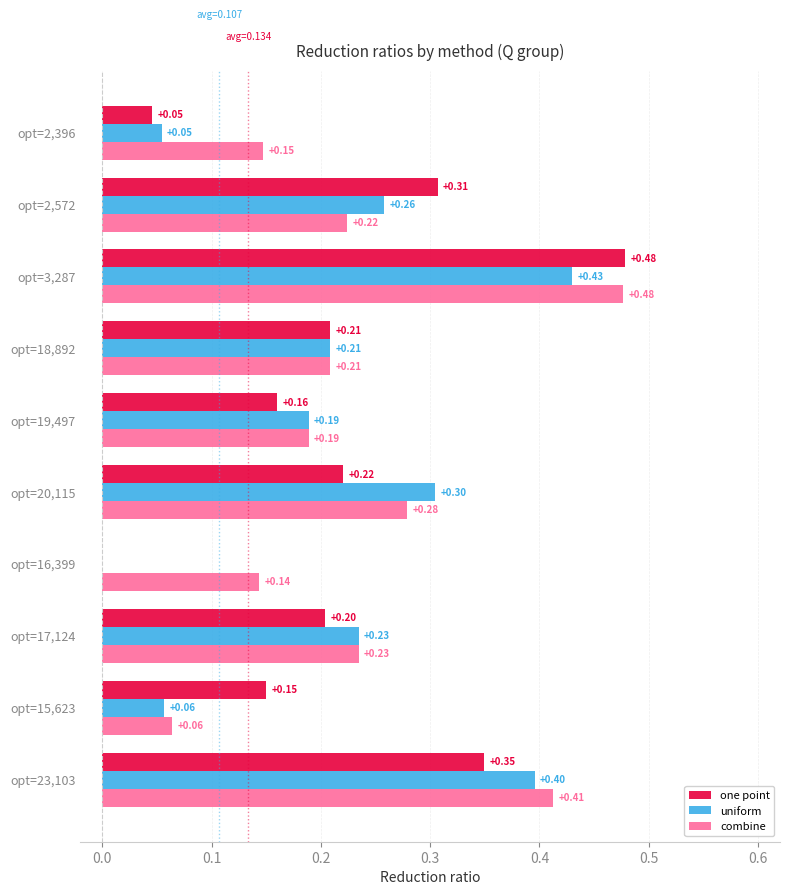

Is the value of one point at opt=20,115 greater than the value of combine at opt=3,287?

No